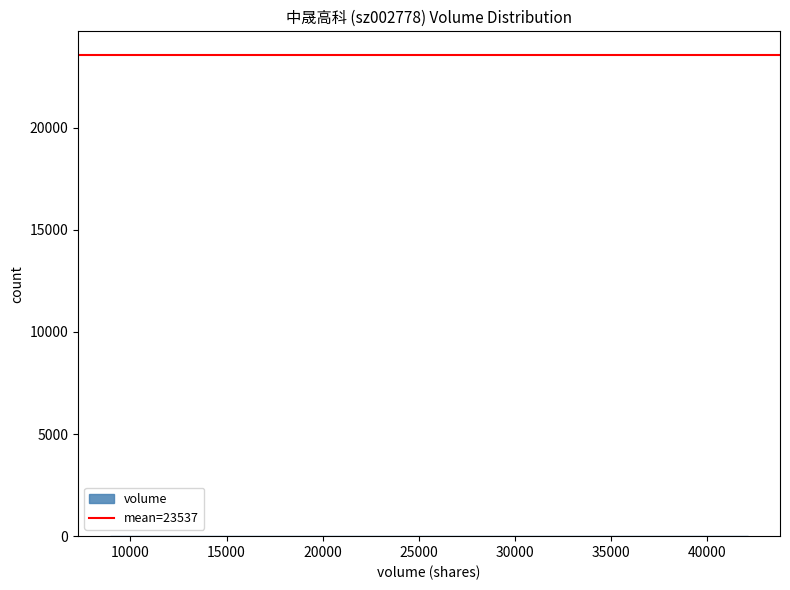

Reading left to right, transcribe this chart: for each bar, give the range it covers on the x-axis and its height. Neither the bar edges nor the heights are printed on the chart, so give them approximately, as read against the axes.

9000 to 12500: under 500
12500 to 15500: under 500
15500 to 19000: under 500
19000 to 22000: under 500
22000 to 25500: under 500
25500 to 29000: under 500
29000 to 32000: under 500
32000 to 35500: under 500
35500 to 39000: 0
39000 to 42000: under 500